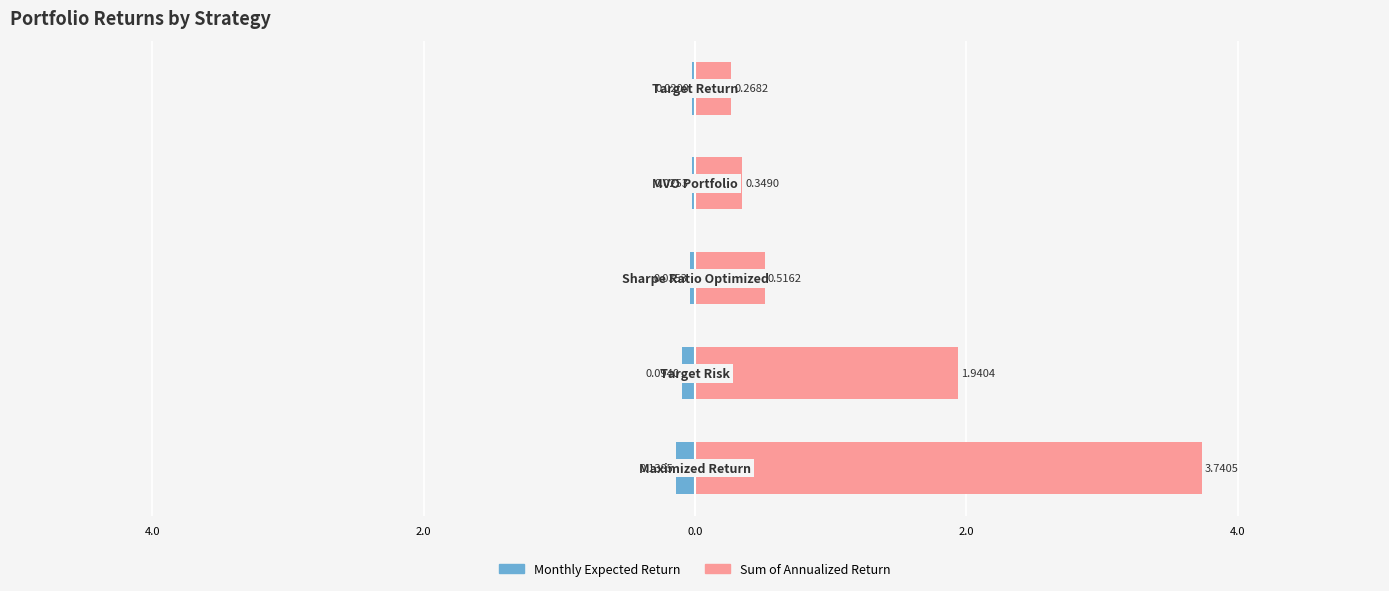

At 2.0, list the series in order from largest to smallest.

Sum of Annualized Return, Monthly Expected Return